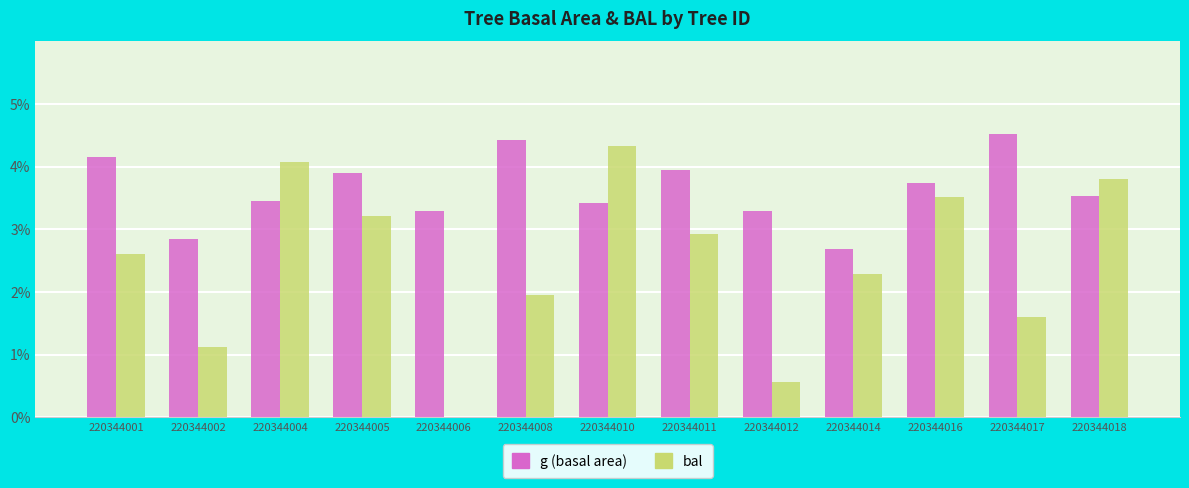

Reading left to right, transcribe all the data shown in this chart.

g (basal area): 4.2	2.9	3.5	3.9	3.3	4.4	3.4	3.9	3.3	2.7	3.7	4.5	3.5
bal: 2.6	1.1	4.1	3.2	0.0	2.0	4.3	2.9	0.6	2.3	3.5	1.6	3.8